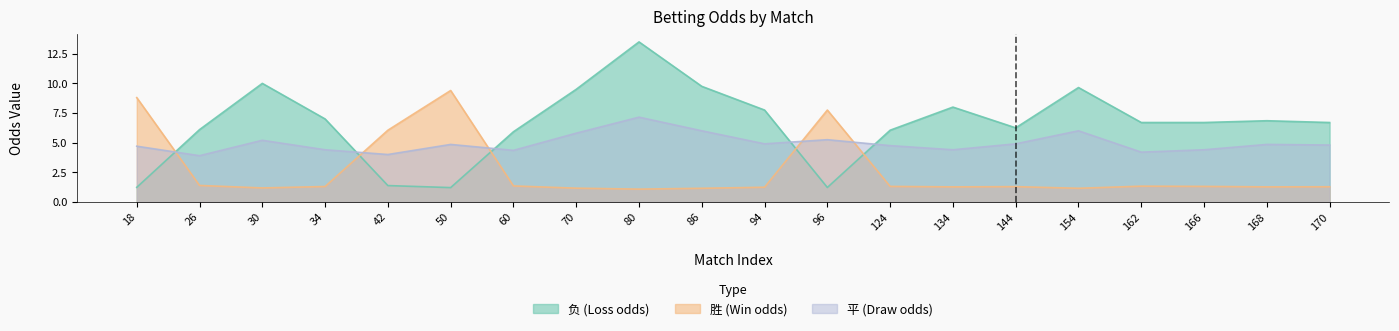

How many series are shown in this chart?

3